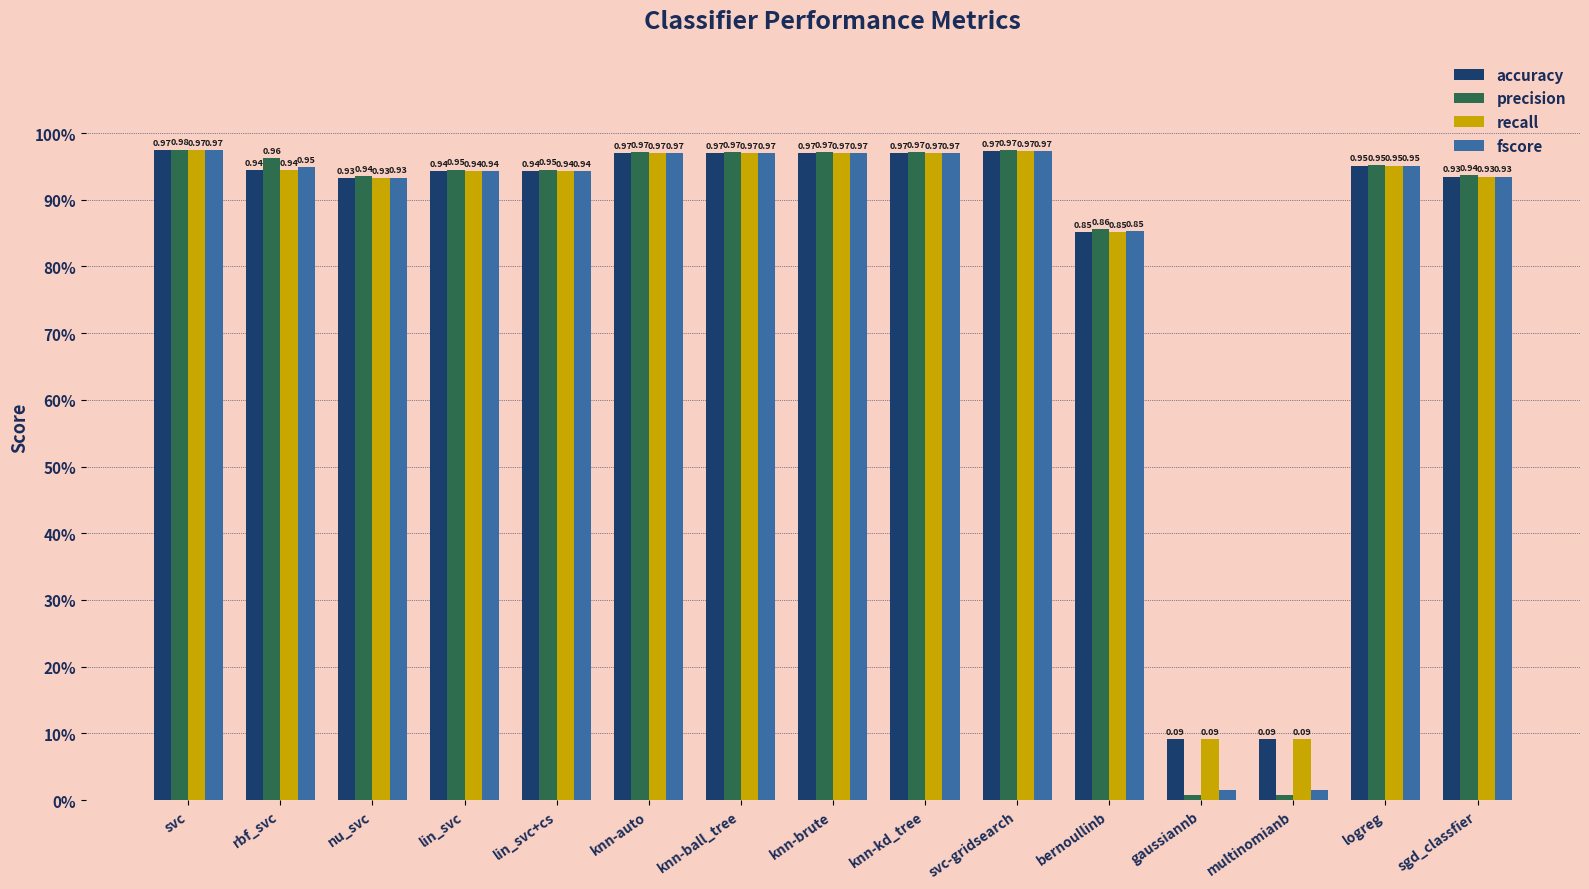

The precision series shows 0.3 at sgd_classfier. True or false?

False